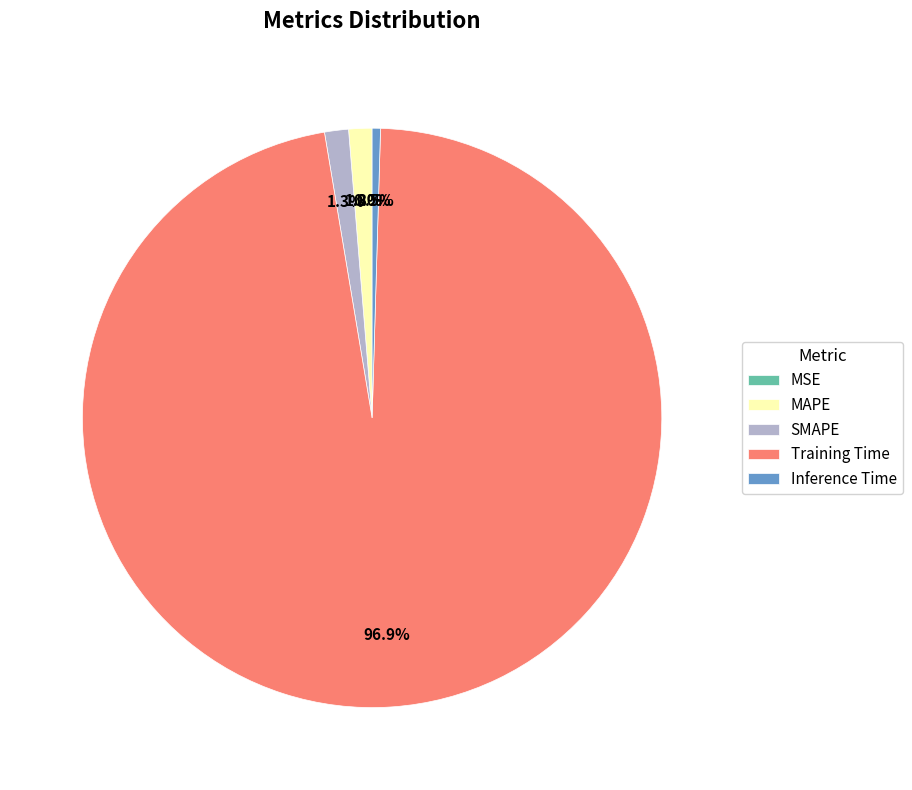

True or false: Training Time accounts for 97% of the total.

True